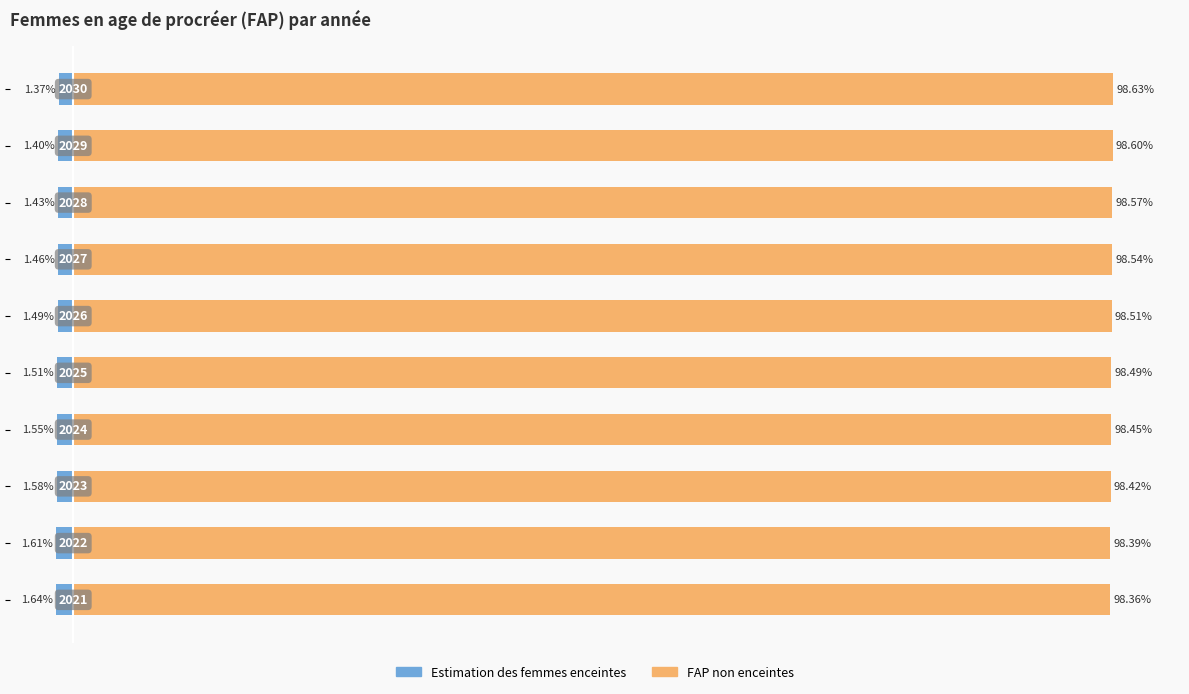

What is the value of the FAP non enceintes bar at the 4th from the left?

98.5